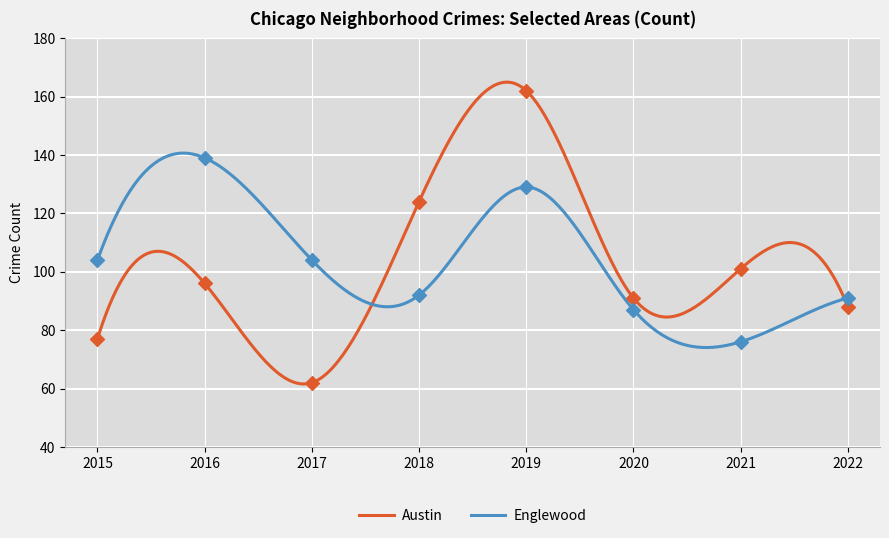

Which series reaches the minimum Y coordinate?

Austin